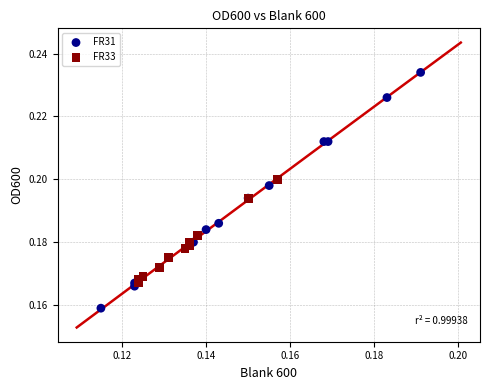

Which series has the largest Y range (max minus min)?

FR31